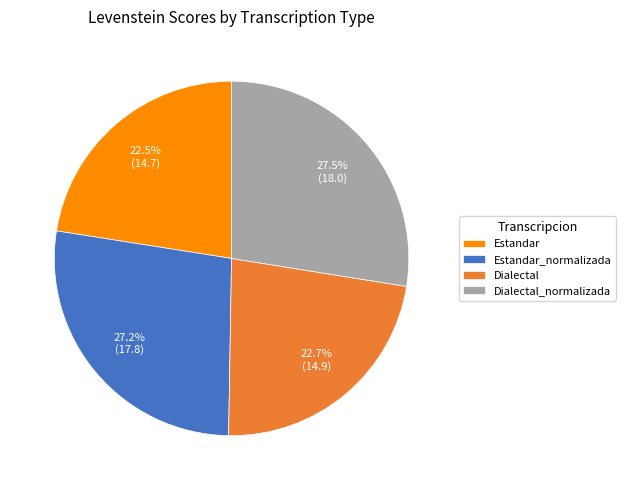

Is the sum of Dialectal_normalizada and Estandar_normalizada greater than half?

Yes